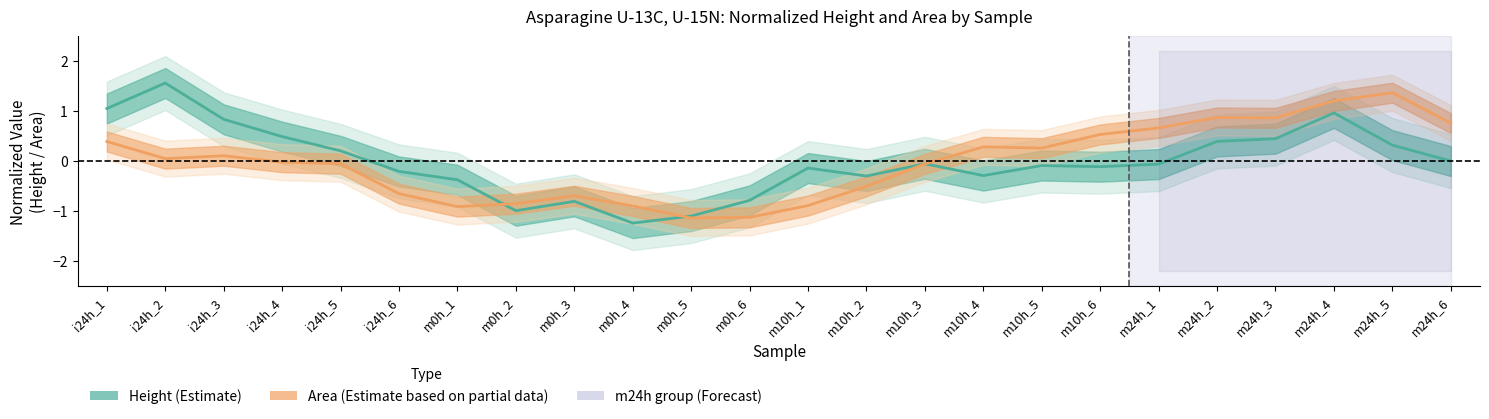

What is the sum of the Height (Estimate) values at i24h_5 and m24h_2?

0.6